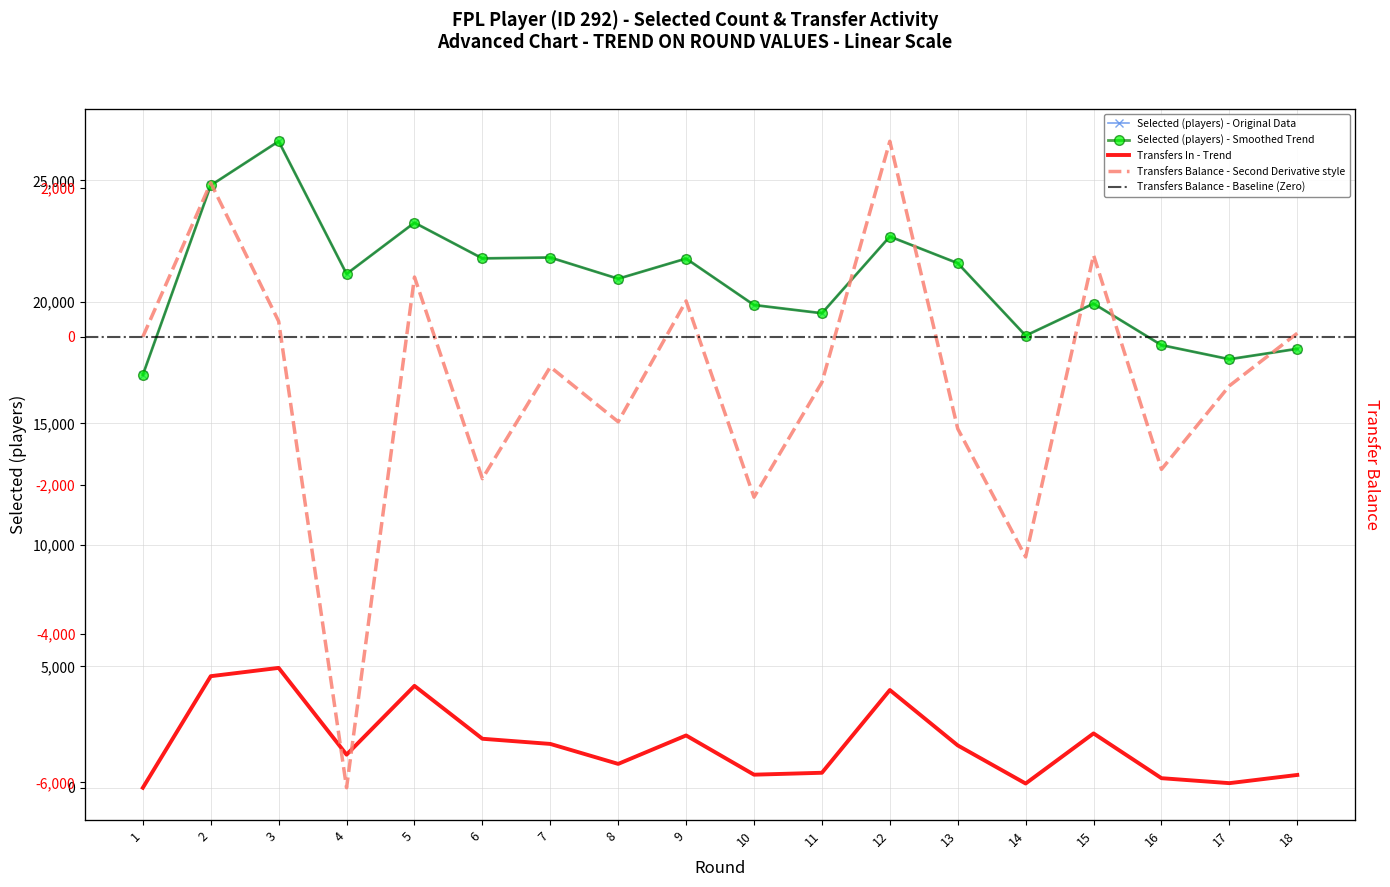

Reading right to left, transcribe all the data shown in this chart.

selected: 18=18070	17=17642	16=18222	15=19931	14=18613	13=21595	12=22693	11=19535	10=19873	9=21785	8=20955	7=21829	6=21792	5=23262	4=21154	3=26614	2=24799	1=16998
transfers_in: 18=527	17=189	16=394	15=2237	14=174	13=1743	12=4023	11=617	10=538	9=2153	8=982	7=1804	6=2017	5=4194	4=1362	3=4934	2=4593	1=0
transfers_balance: 18=47	17=-661	16=-1786	15=1099	14=-2965	13=-1239	12=2632	11=-614	10=-2160	9=482	8=-1145	7=-406	6=-1911	5=804	4=-6073	3=208	2=2072	1=0